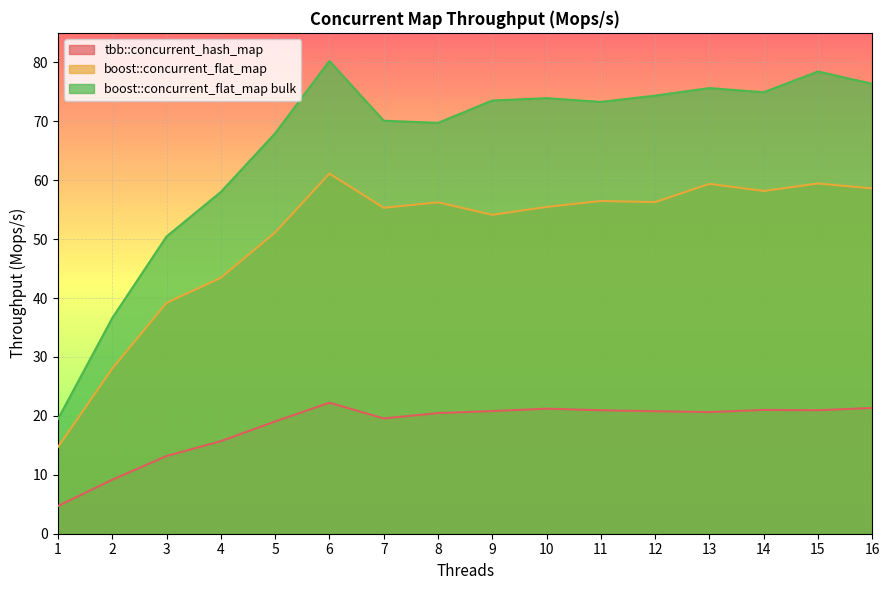

True or false: boost::concurrent_flat_map bulk and boost::concurrent_flat_map cross at least once.

False